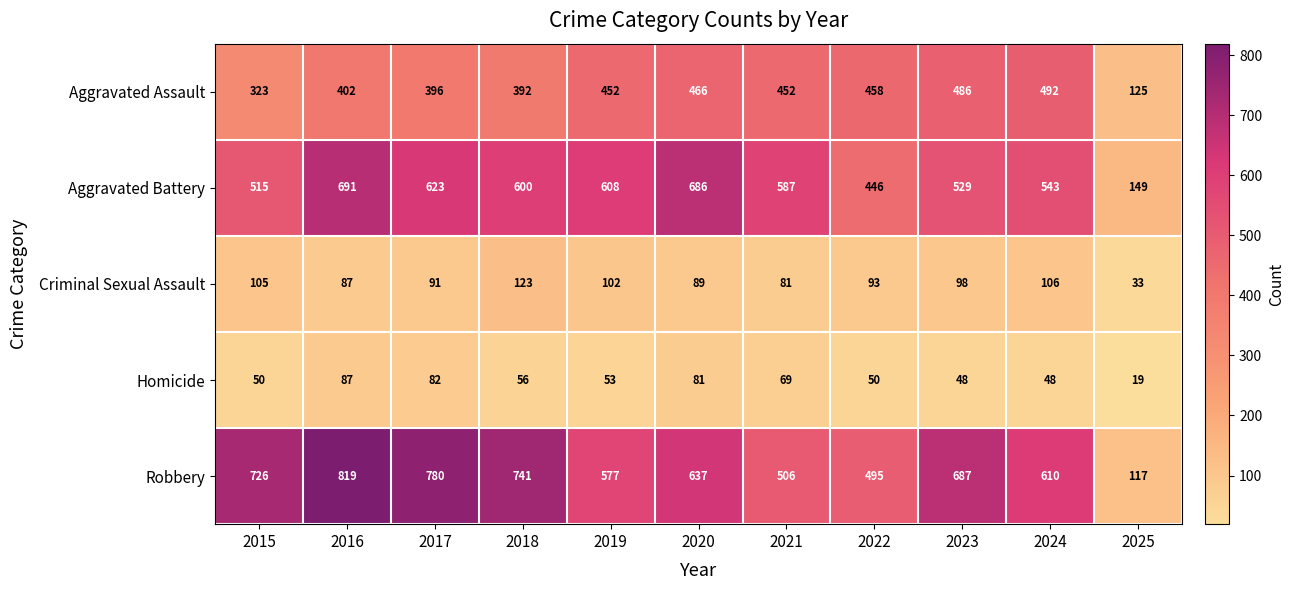

True or false: Homicide has a value of 25 at 2025.

False